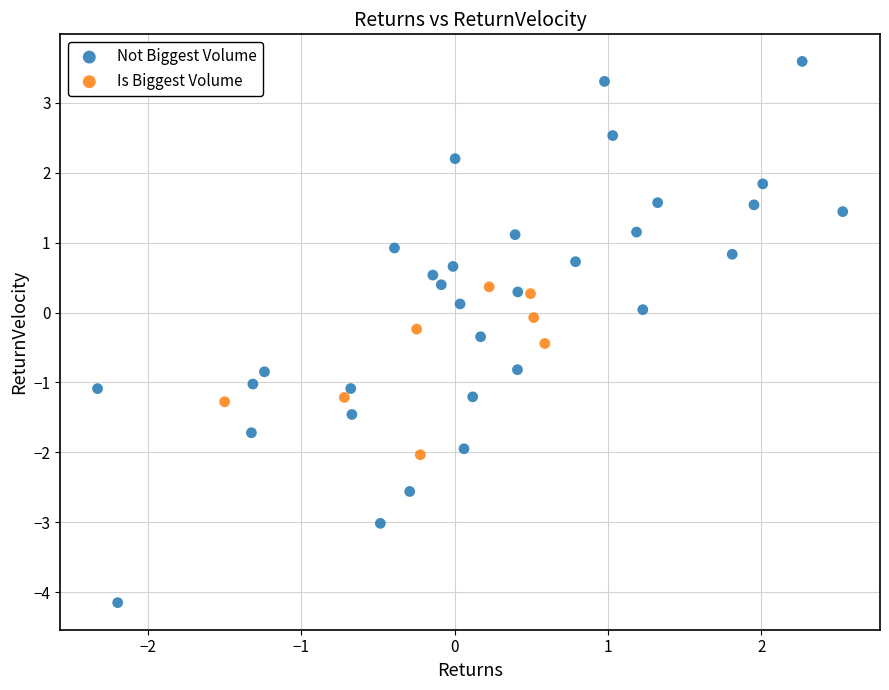

Which series has the widest spread of Y values?

Not Biggest Volume